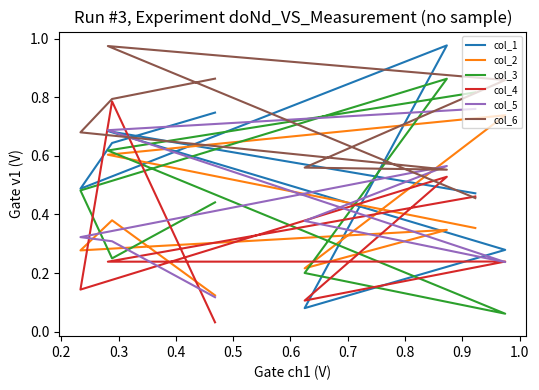

In col_2, how many points are lower than both neighbors (excluding endpoints)?

2